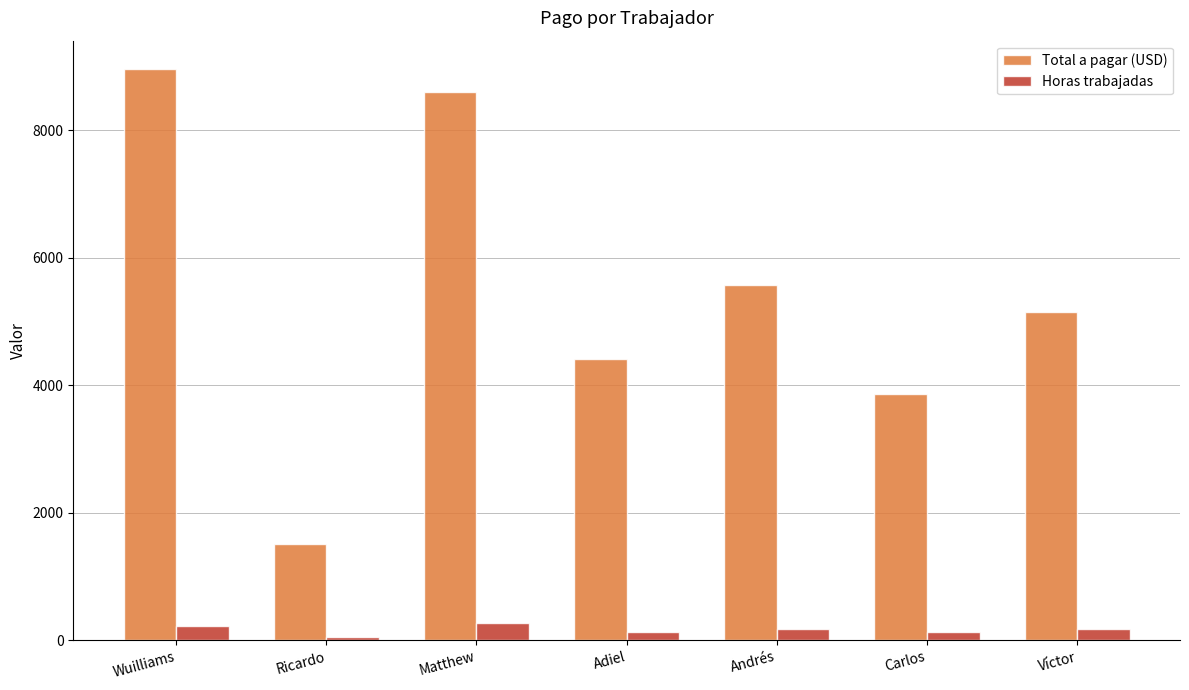

At how many categories does at least one series exceed 3570?

6